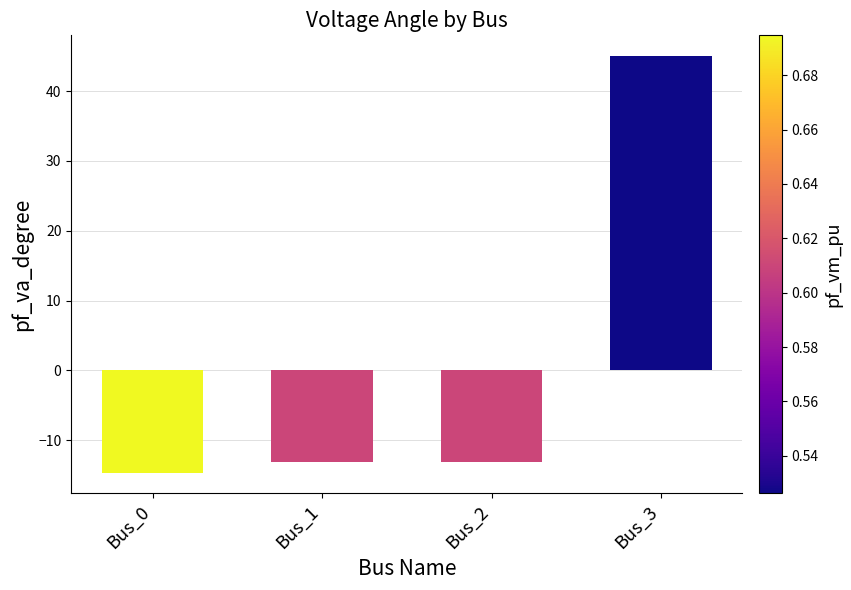

What is the sum of all values?

4.1